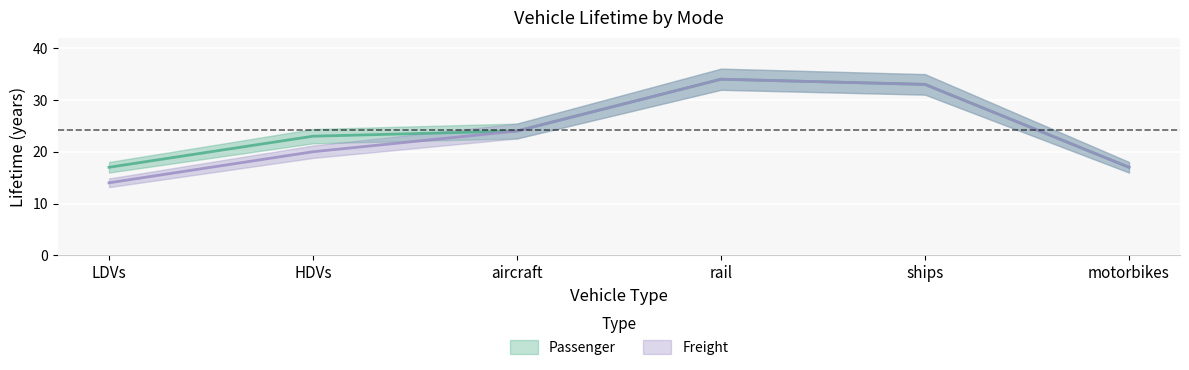

List the labels in order of Freight value, largest first.

rail, ships, aircraft, HDVs, motorbikes, LDVs